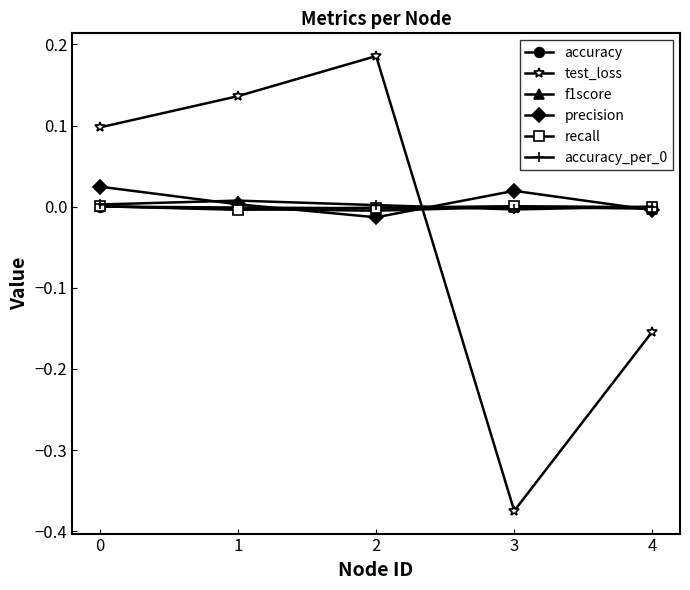

In test_loss, how many points are lower than both neighbors (excluding endpoints)?

1